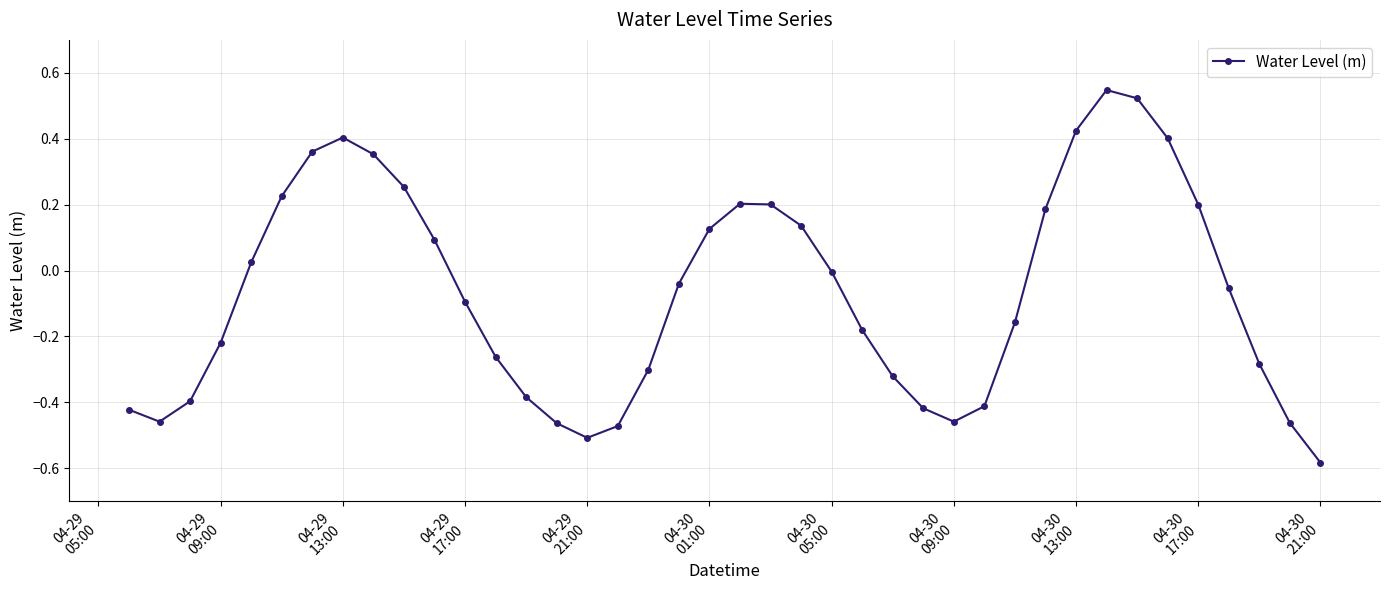

What is the sum of all values?

-2.7